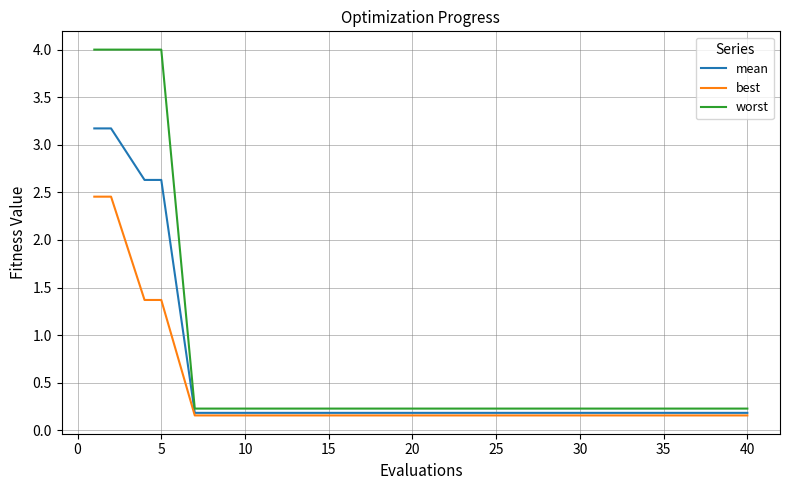

Rank the series by their average value, from highest to lowest.

worst, mean, best